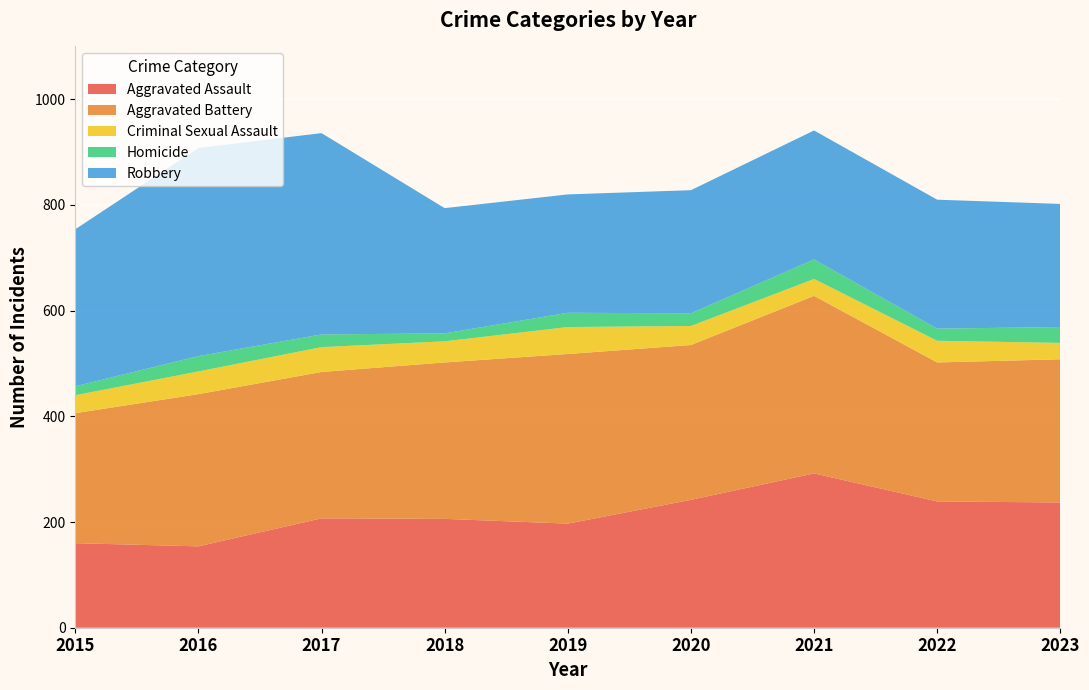

Reading left to right, what are all the values shown in this chart?

Aggravated Assault: 2015=160	2016=154	2017=207	2018=206	2019=197	2020=242	2021=292	2022=239	2023=237
Aggravated Battery: 2015=246	2016=288	2017=277	2018=296	2019=321	2020=293	2021=336	2022=263	2023=271
Criminal Sexual Assault: 2015=34	2016=43	2017=47	2018=40	2019=51	2020=36	2021=32	2022=41	2023=31
Homicide: 2015=17	2016=29	2017=24	2018=15	2019=27	2020=24	2021=37	2022=23	2023=30
Robbery: 2015=297	2016=394	2017=381	2018=237	2019=224	2020=233	2021=244	2022=244	2023=233